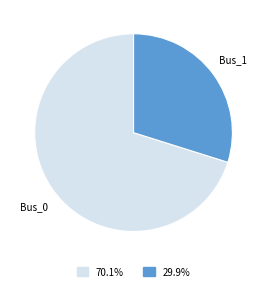

Does any single category account for the majority?

Yes